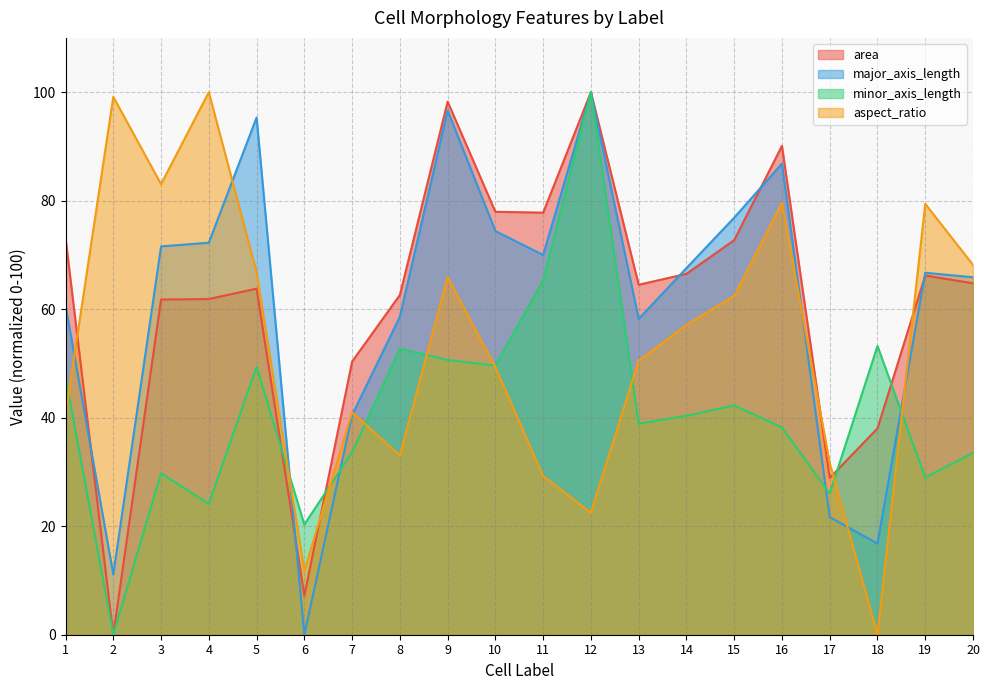

At which label does area first exceed 64?

1